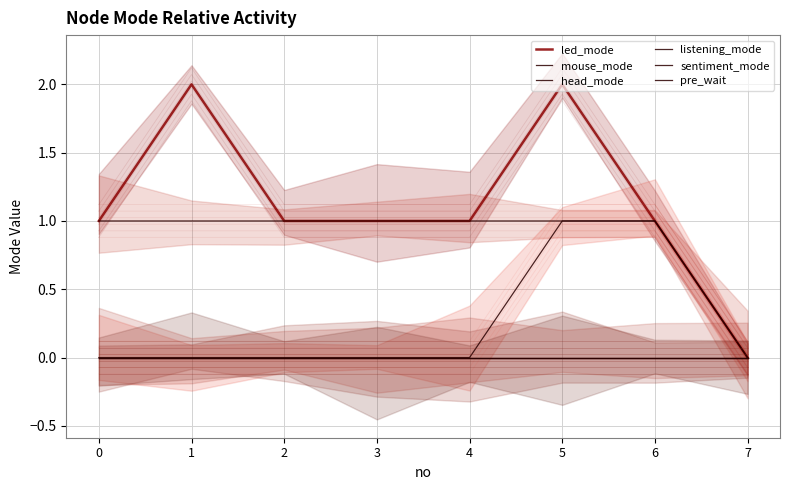

Rank the categories by sentiment_mode value from lowest to highest.

0, 1, 2, 3, 4, 5, 6, 7